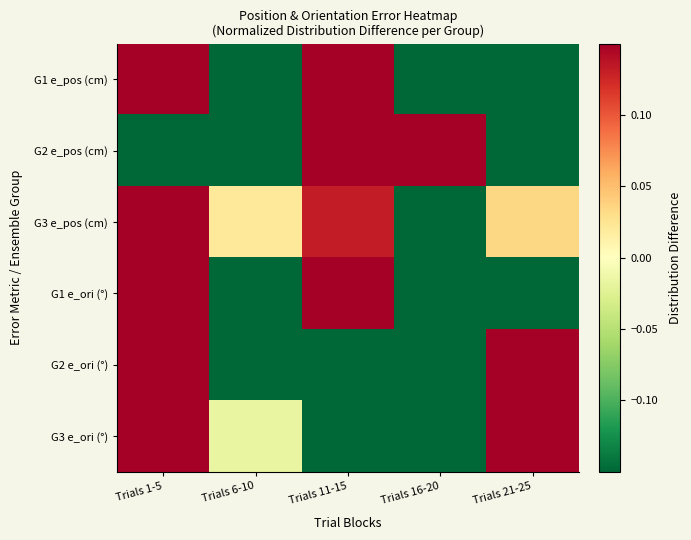

Reading right to left, what are all the values shown in this chart?

G1 e_pos (cm): Trials 21-25=-0.4	Trials 16-20=-0.4	Trials 11-15=0.6	Trials 6-10=-0.4	Trials 1-5=0.5
G2 e_pos (cm): Trials 21-25=-0.3	Trials 16-20=0.6	Trials 11-15=0.3	Trials 6-10=-0.3	Trials 1-5=-0.4
G3 e_pos (cm): Trials 21-25=0.0	Trials 16-20=-0.6	Trials 11-15=0.1	Trials 6-10=0.0	Trials 1-5=0.4
G1 e_ori (°): Trials 21-25=-0.4	Trials 16-20=-0.4	Trials 11-15=0.6	Trials 6-10=-0.3	Trials 1-5=0.4
G2 e_ori (°): Trials 21-25=0.6	Trials 16-20=-0.4	Trials 11-15=-0.4	Trials 6-10=-0.3	Trials 1-5=0.4
G3 e_ori (°): Trials 21-25=0.6	Trials 16-20=-0.4	Trials 11-15=-0.4	Trials 6-10=-0.0	Trials 1-5=0.3